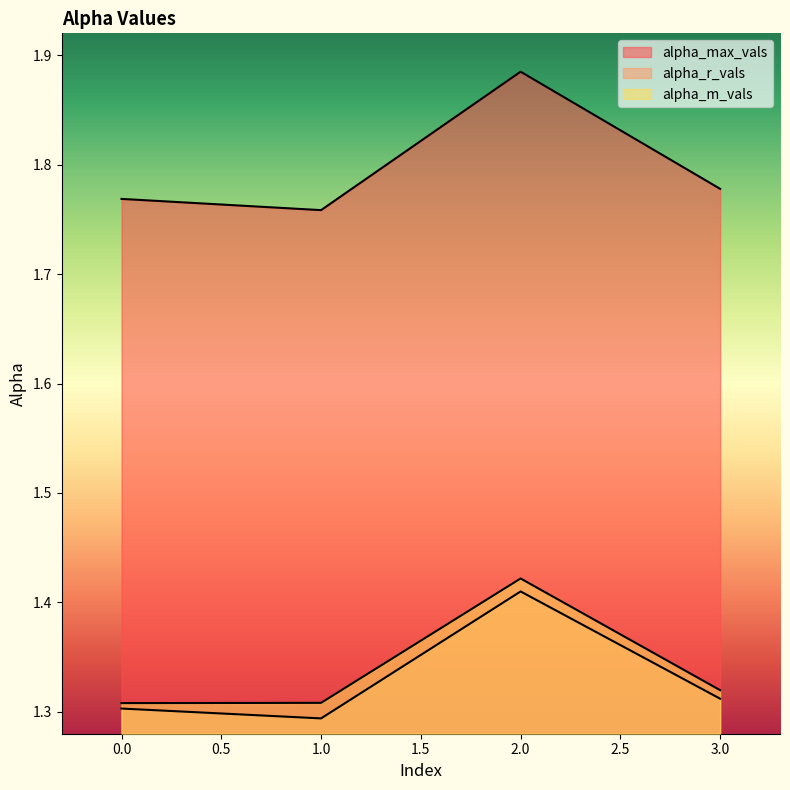

Which series has the widest spread of values?

alpha_max_vals